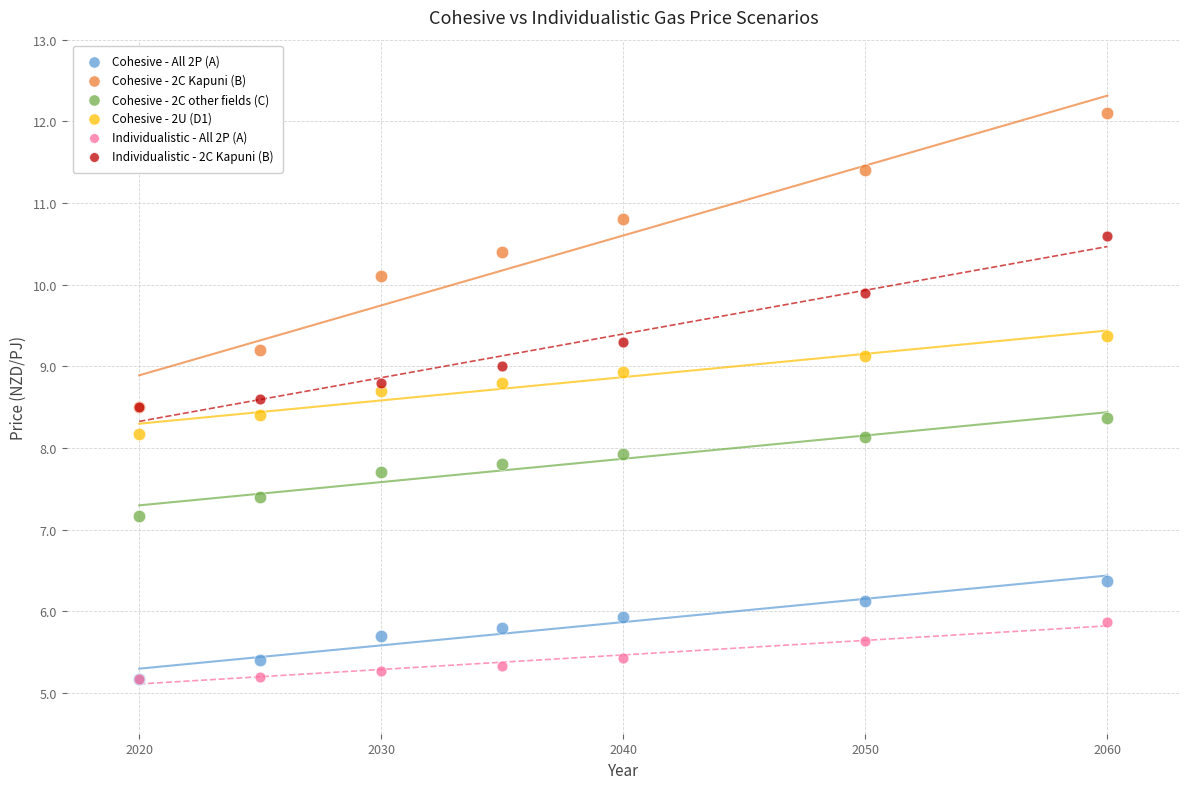

What are all the series names shown in the legend?

Cohesive - All 2P (A), Cohesive - 2C Kapuni (B), Cohesive - 2C other fields (C), Cohesive - 2U (D1), Individualistic - All 2P (A), Individualistic - 2C Kapuni (B)